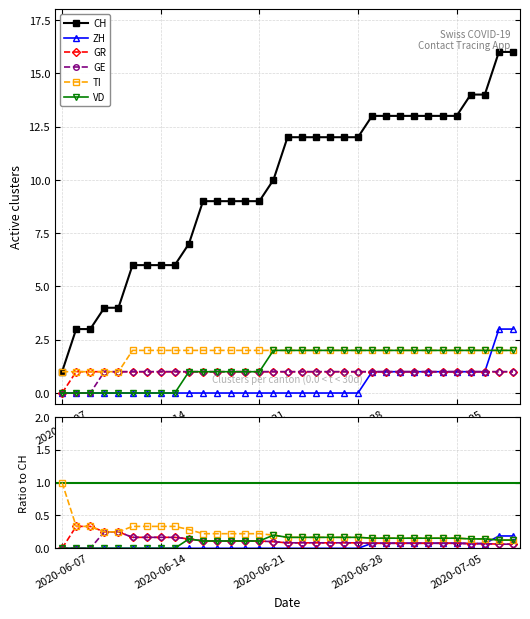

What is the label of the 33rd point from the right?

2020-06-07